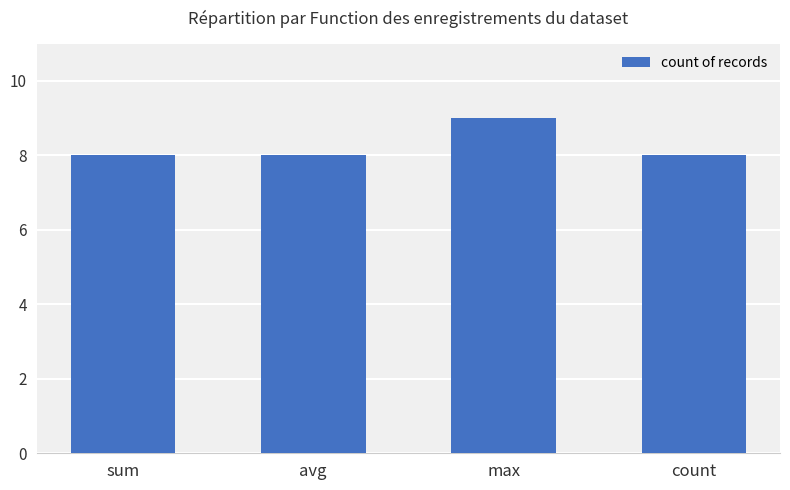

What is the change in value from max to count?

-1